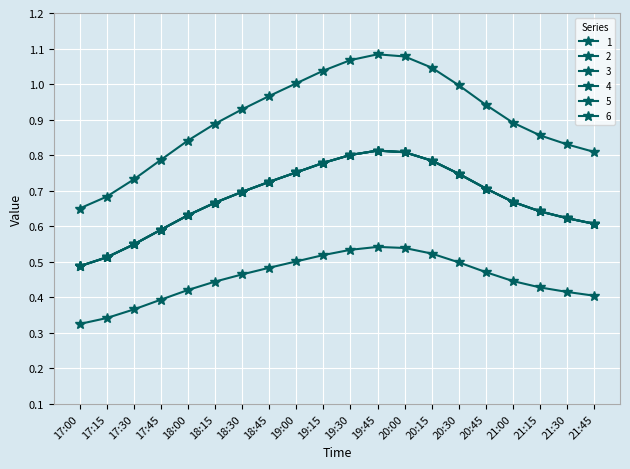

What is the label of the 19th point from the left?

21:30